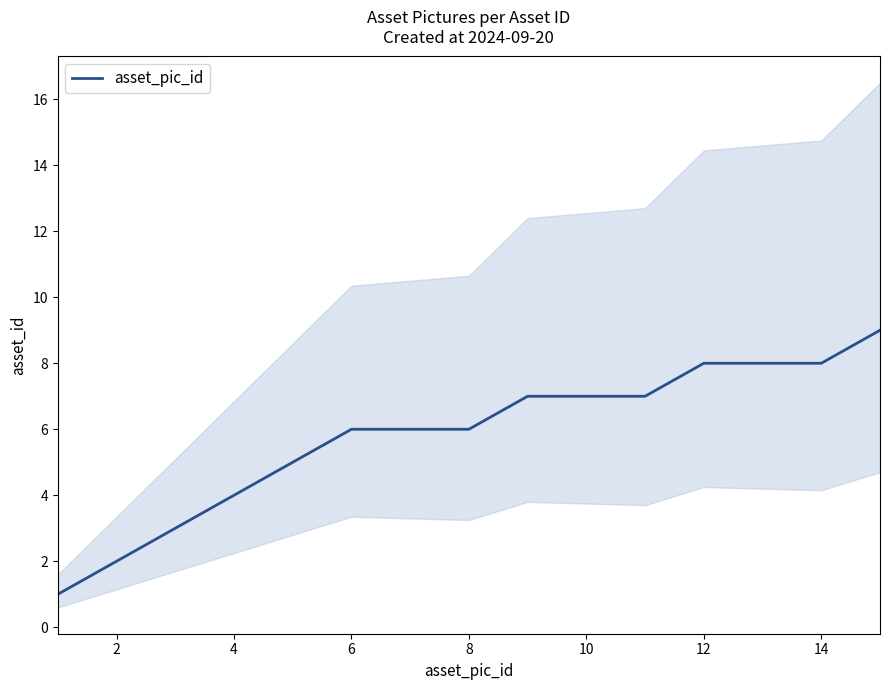

The value of asset_pic_id at 2 is 3. True or false?

False